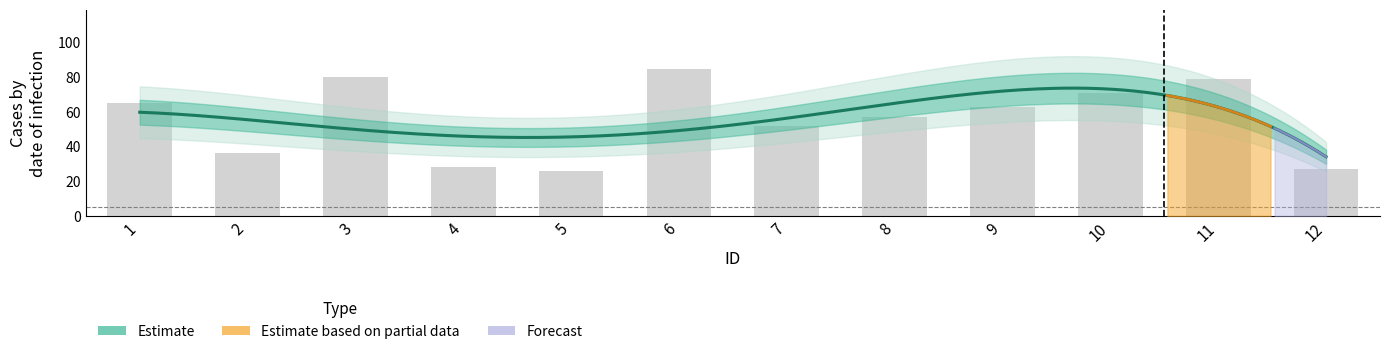

Reading left to right, transcribe all the data shown in this chart.

65	36	80	28	26	85	52	57	63	71	79	27